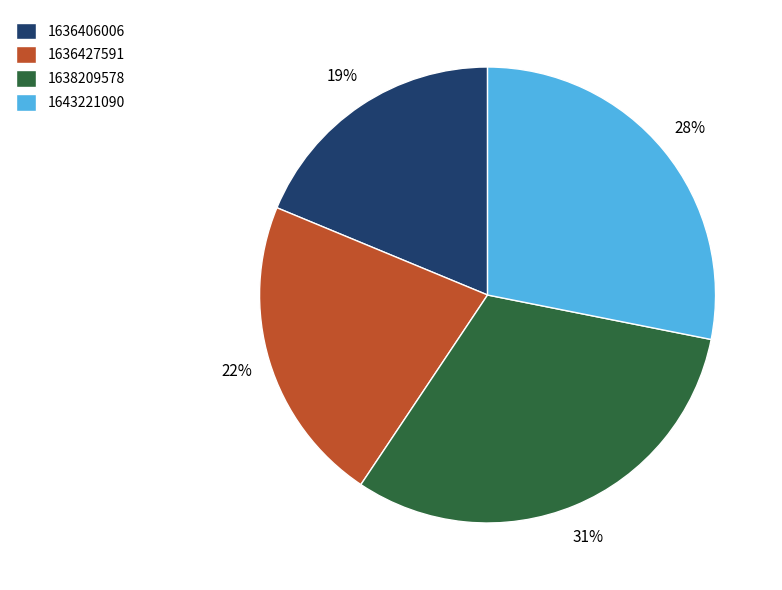

Count the number of slices in the pie.

4